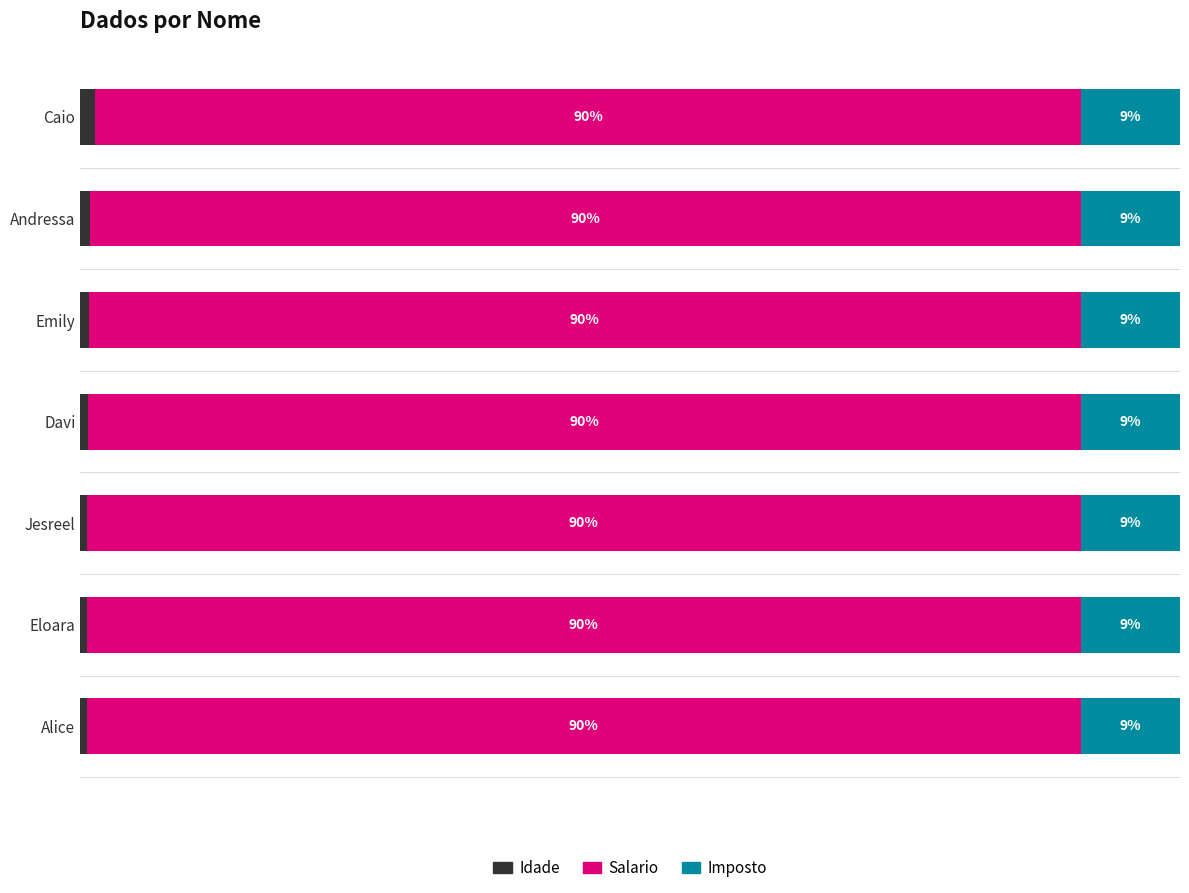

At how many categories does at least one series exceed 61?

7